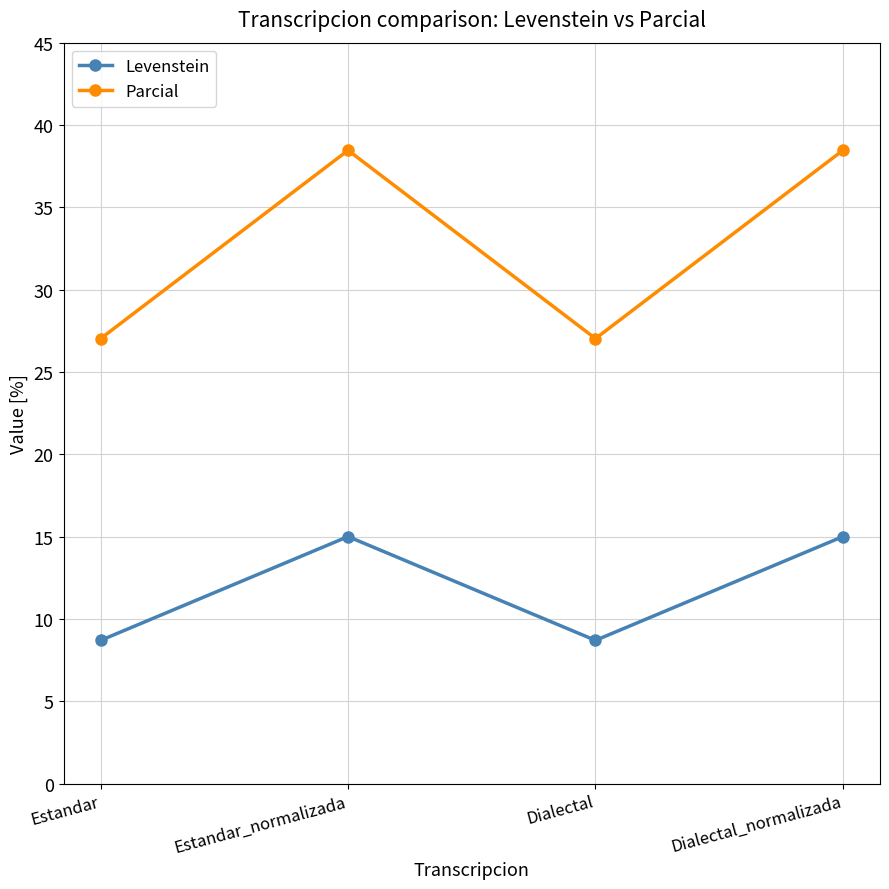

How many distinct data groups are displayed?

2